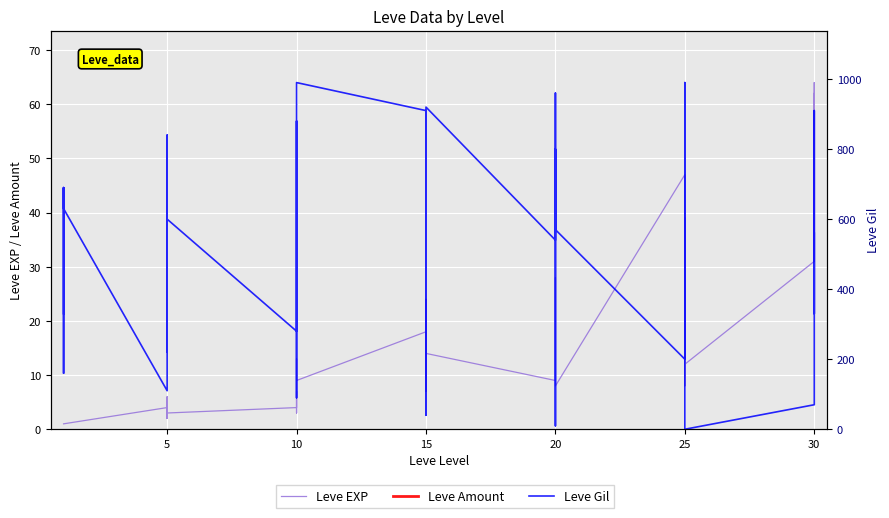

Which has a higher value, 10 or 25?

25